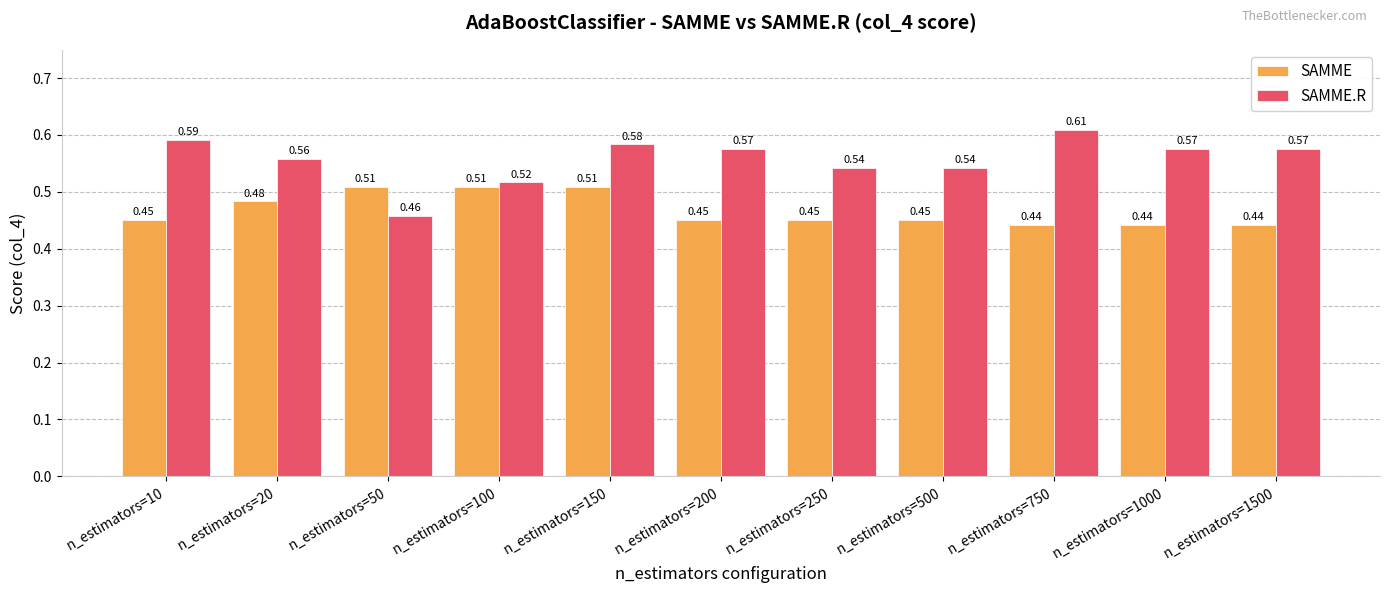

Rank the series at n_estimators=100 from lowest to highest value.

SAMME, SAMME.R